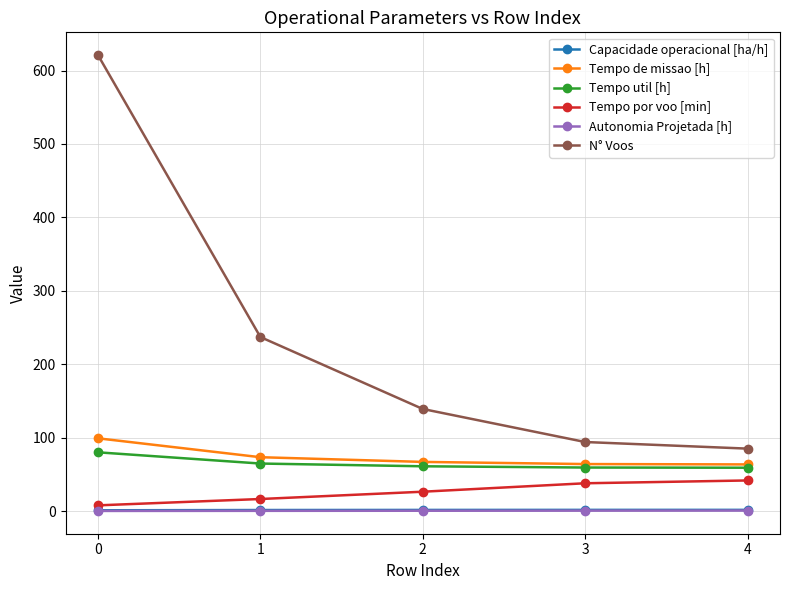

How many series are shown in this chart?

6